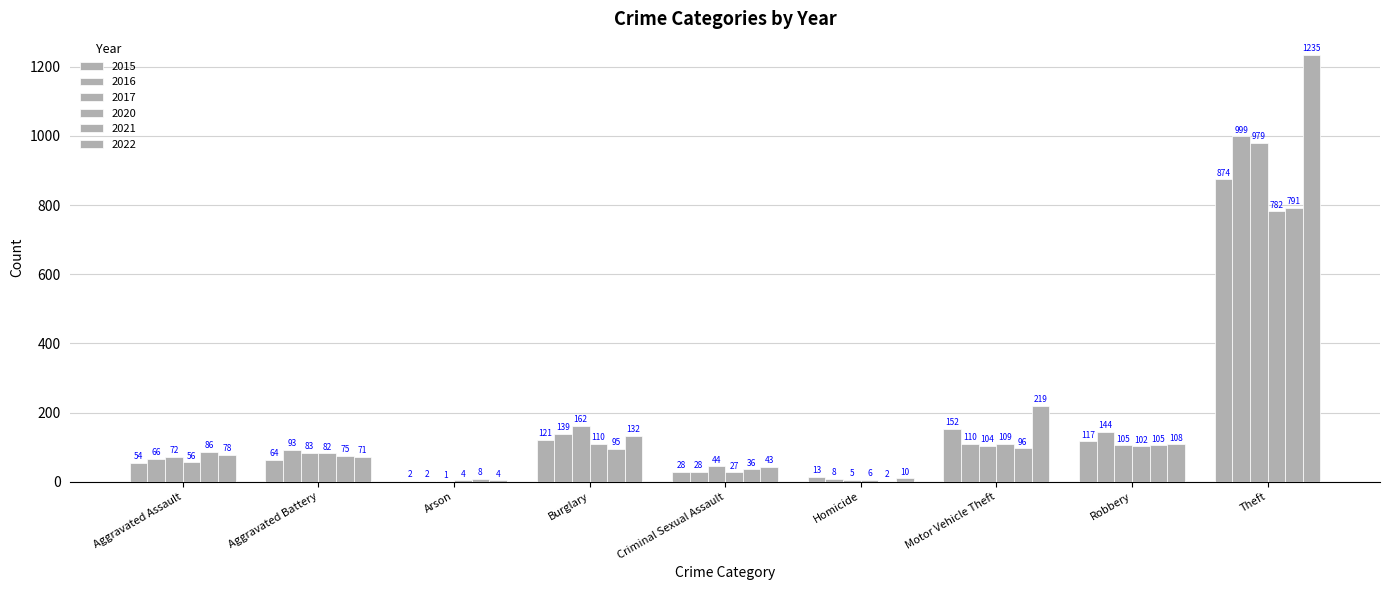

What is the difference between the second highest and second lowest values in the 2017 series?

157